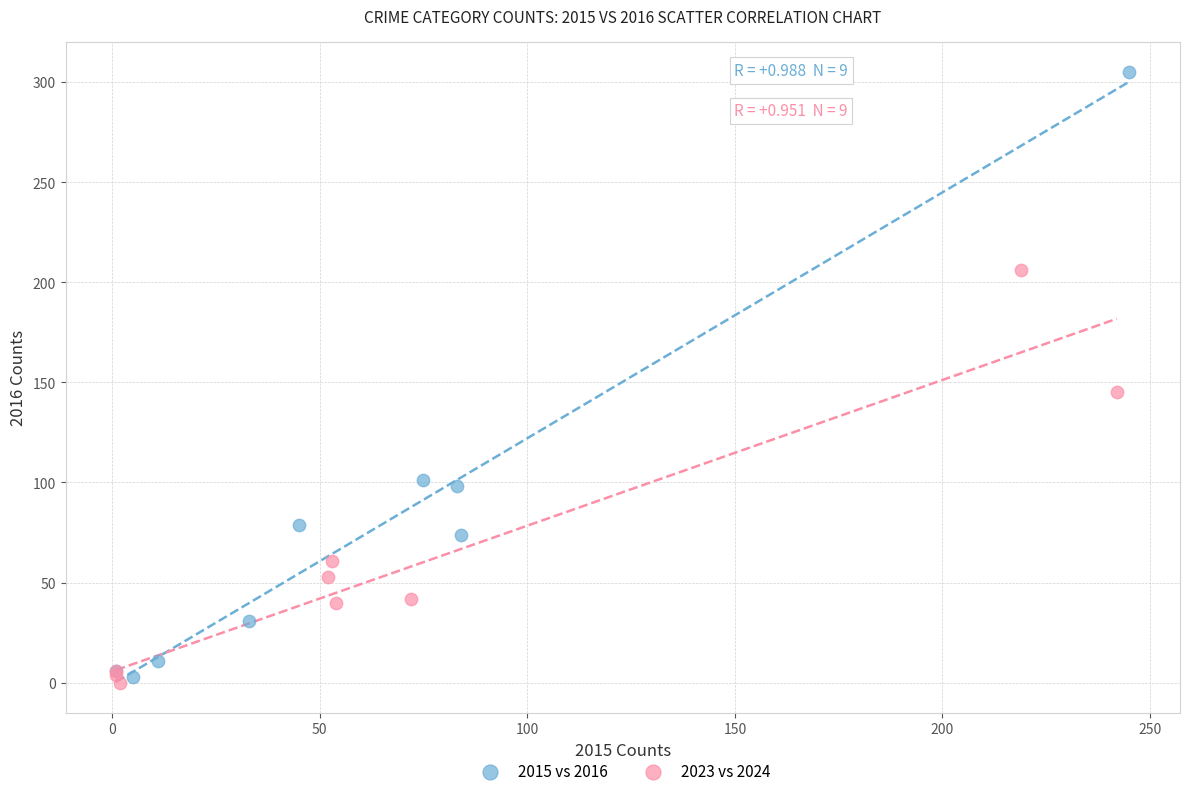

Which series reaches the minimum Y coordinate?

2023 vs 2024